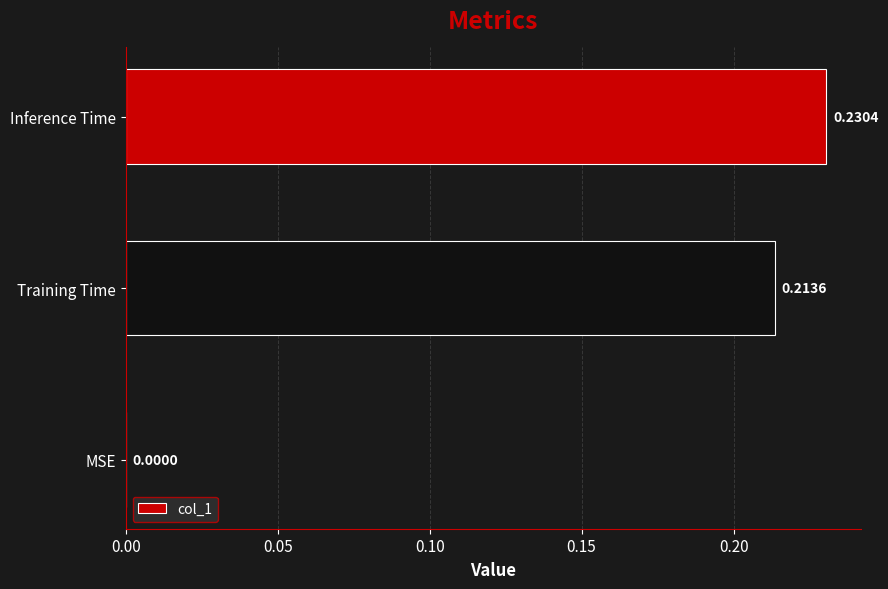

Between MSE and Inference Time, which is larger?

Inference Time